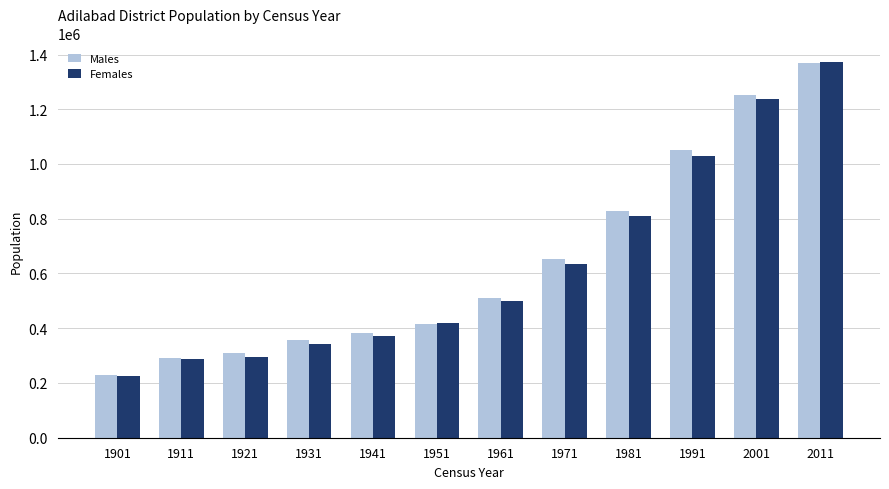

Reading left to right, what are all the values shown in this chart?

Males: 1901=228609	1911=293054	1921=309517	1931=356561	1941=383140	1951=414187	1961=509550	1971=652060	1981=828672	1991=1052012	2001=1250958	2011=1369597
Females: 1901=226490	1911=286038	1921=295447	1931=341019	1941=373198	1951=417413	1961=499742	1971=636288	1981=811684	1991=1030467	2001=1237045	2011=1371642